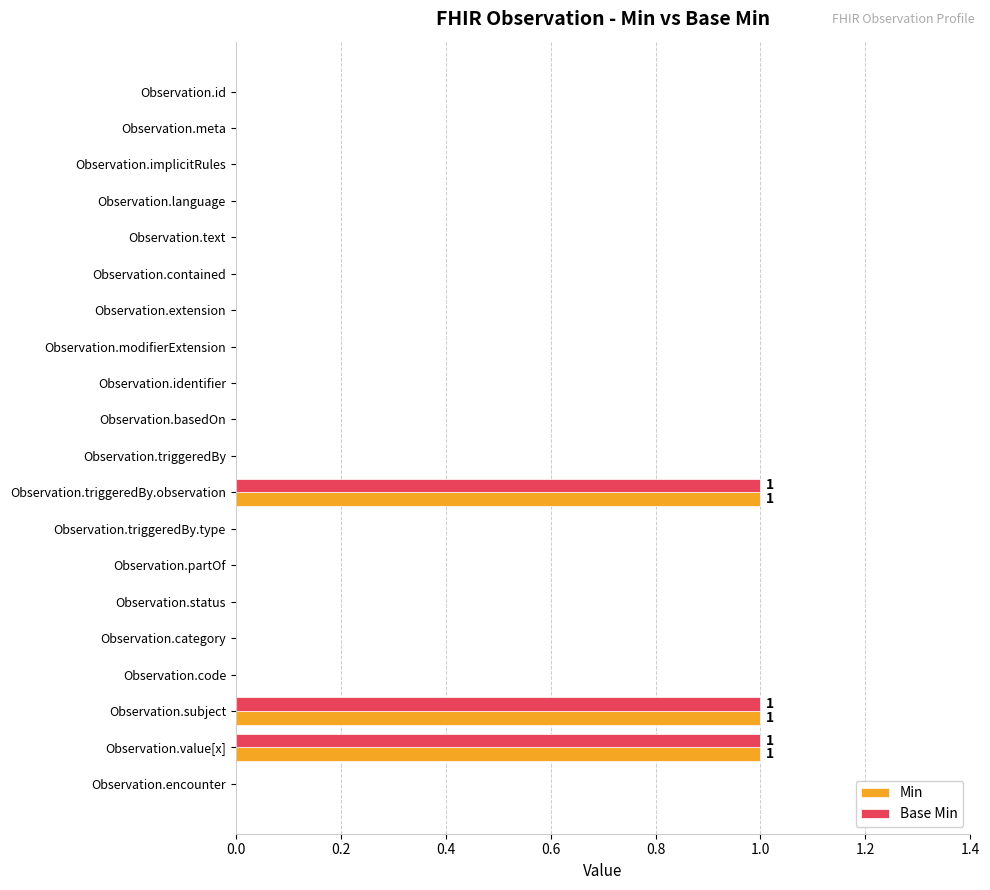

Count the number of categories in the chart.

20